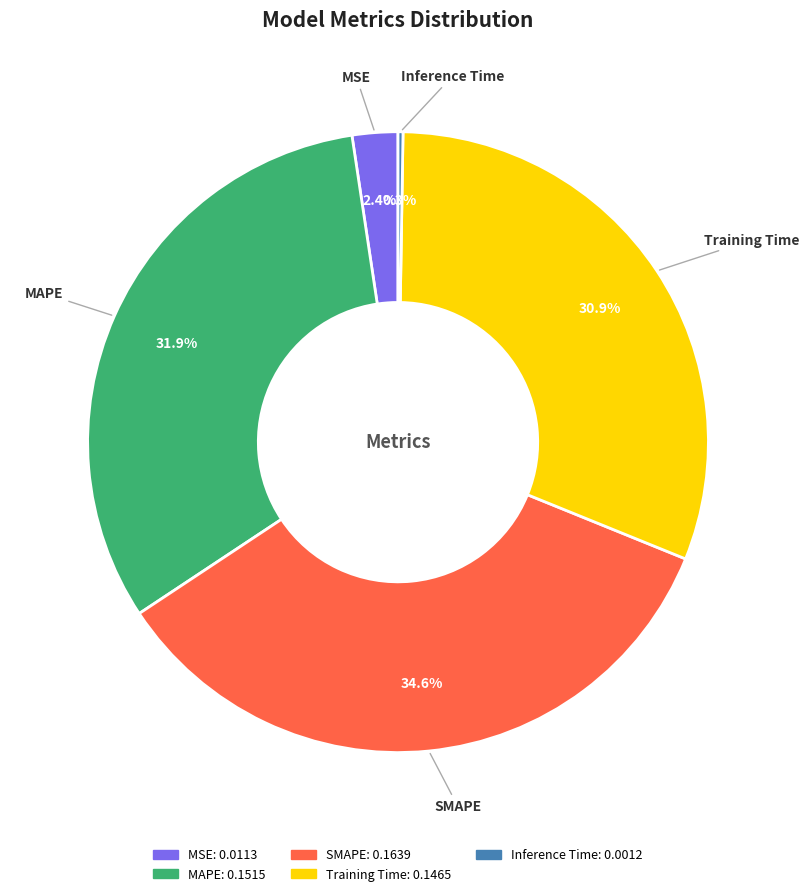

Between MAPE and SMAPE, which is larger?

SMAPE